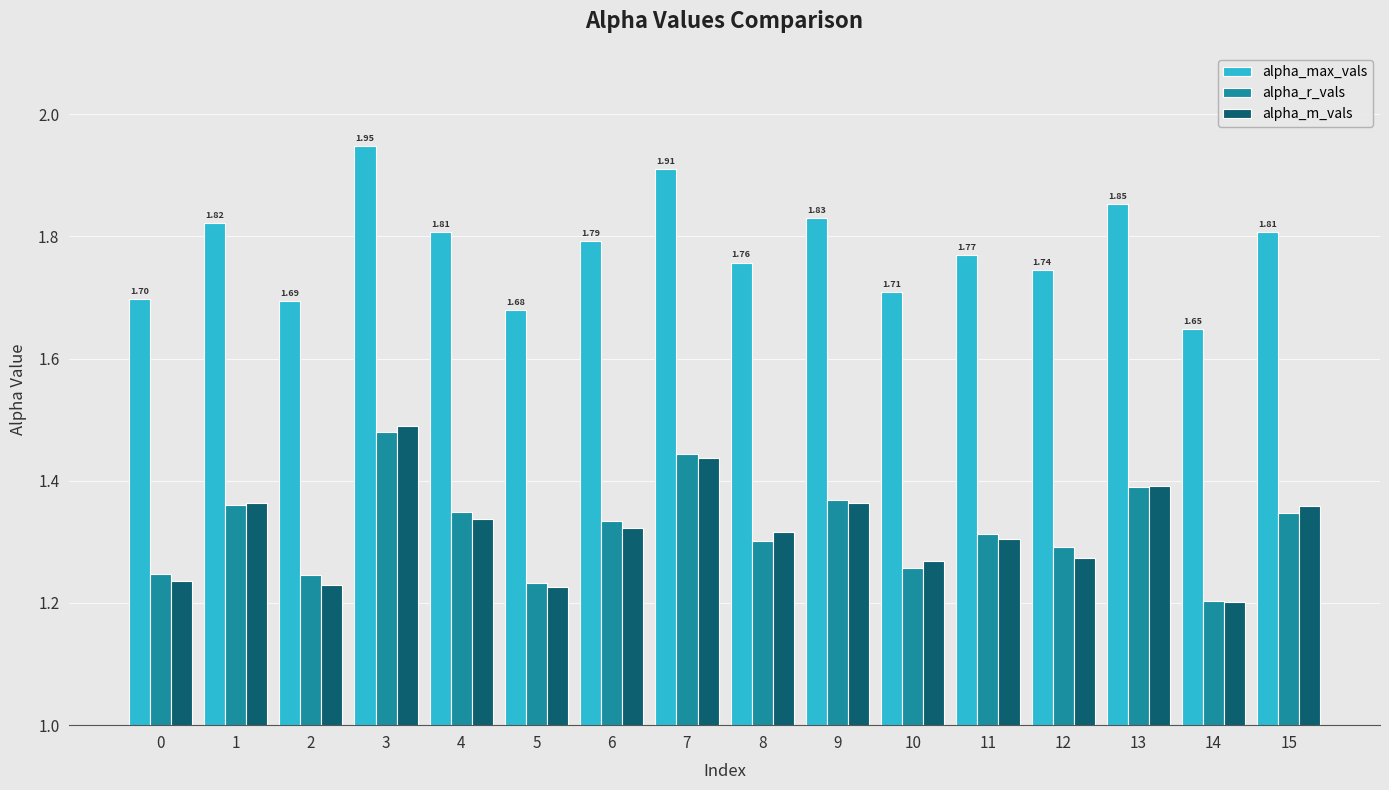

At which category is the sum across all series the highest?

3